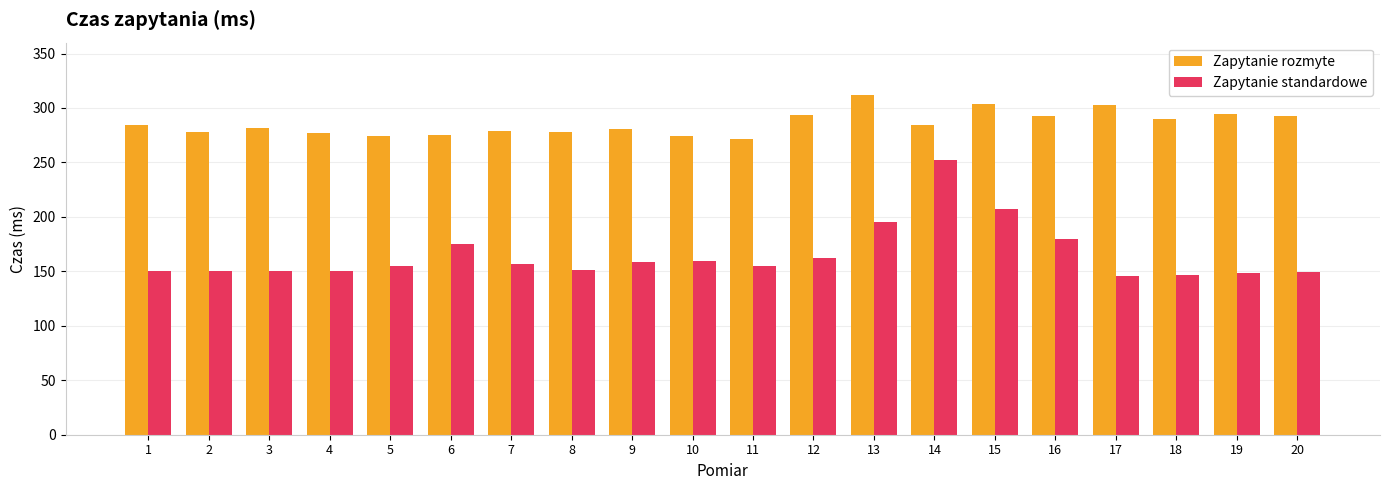

What is the total value across all series at 1?

435.2